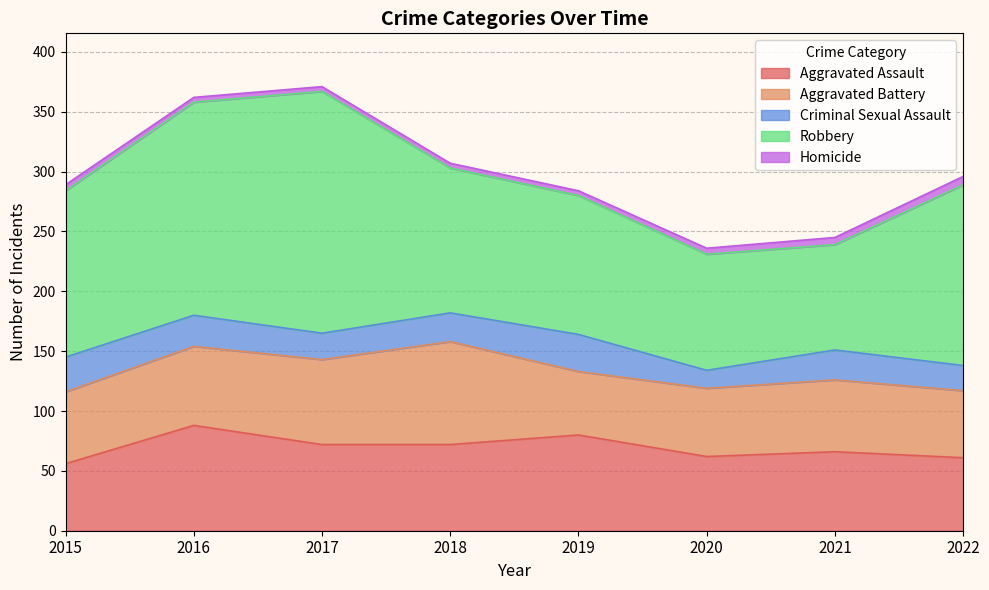

What are all the series names shown in the legend?

Aggravated Assault, Aggravated Battery, Criminal Sexual Assault, Robbery, Homicide